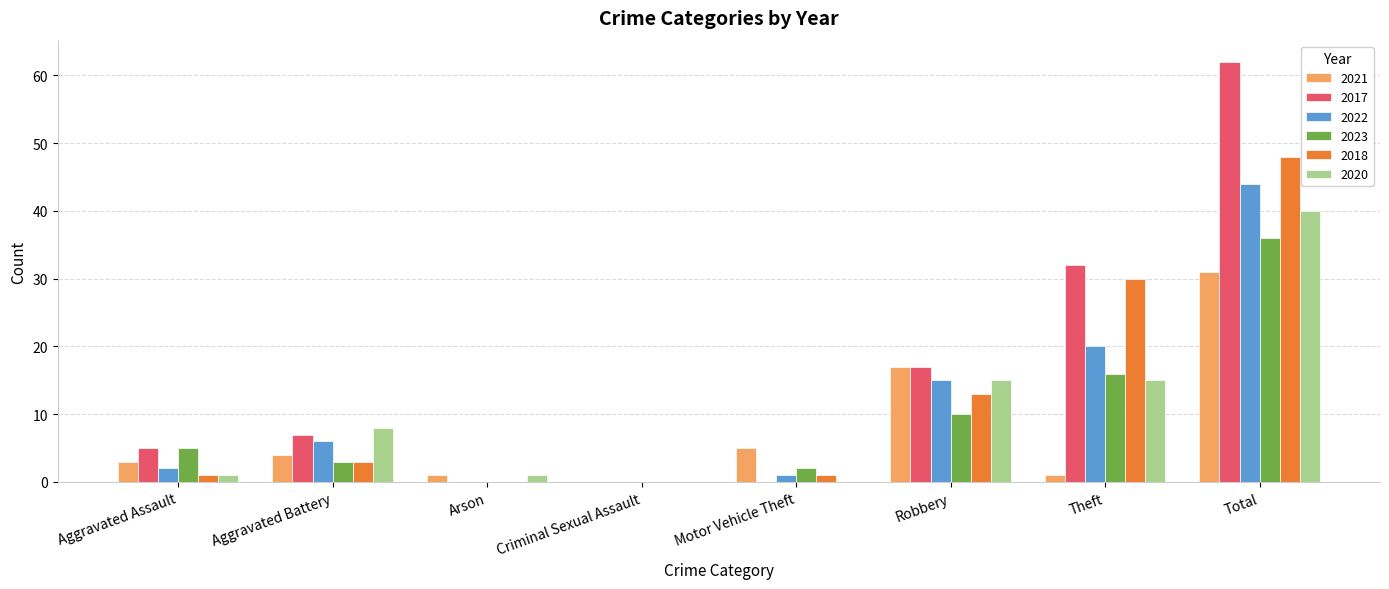

Which series has the widest spread of values?

2017